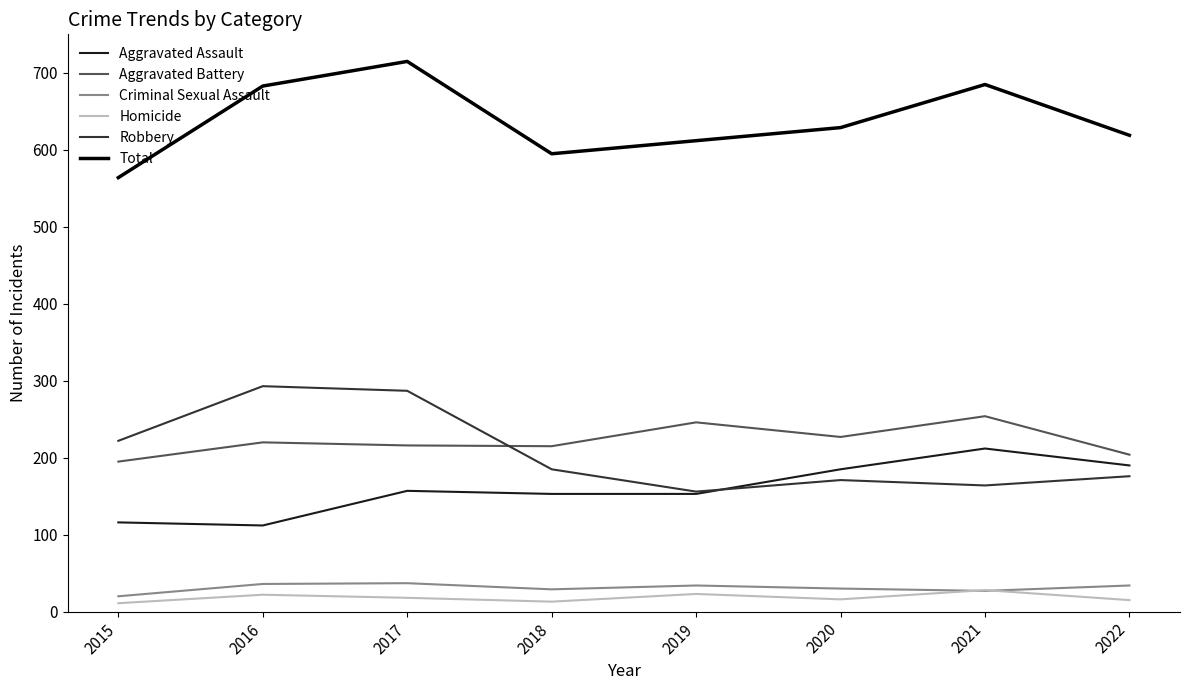

What is the average value of the Aggravated Battery series?

222